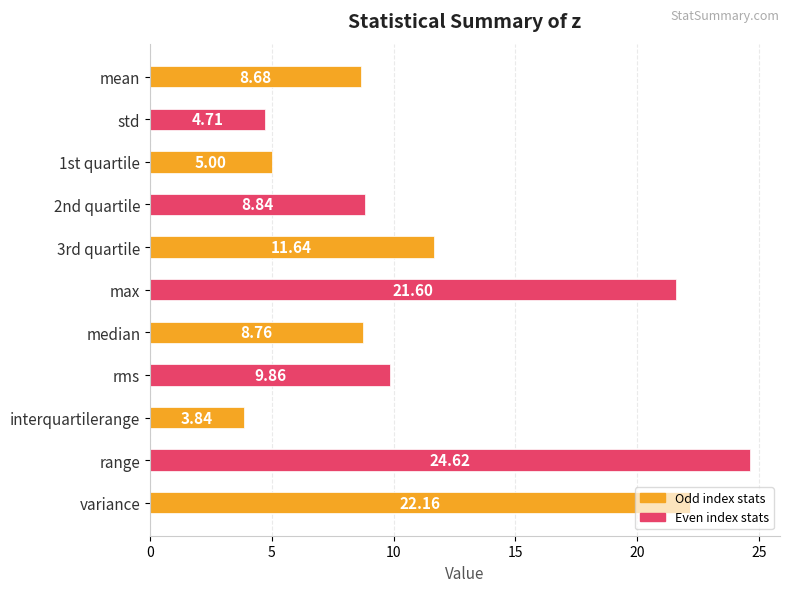

Rank the categories by value from highest to lowest.

range, variance, max, 3rd quartile, rms, 2nd quartile, median, mean, 1st quartile, std, interquartilerange